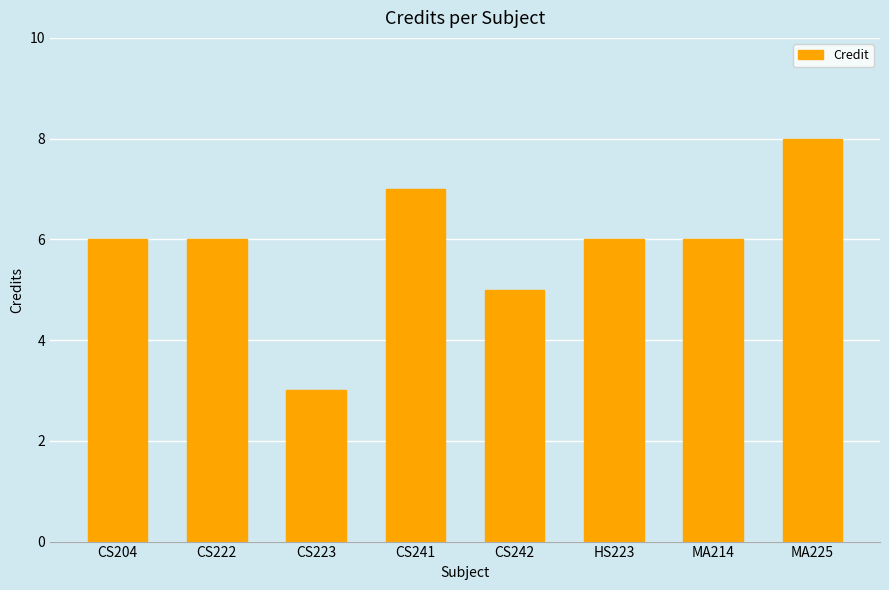

True or false: the data shows 9 at CS242.

False